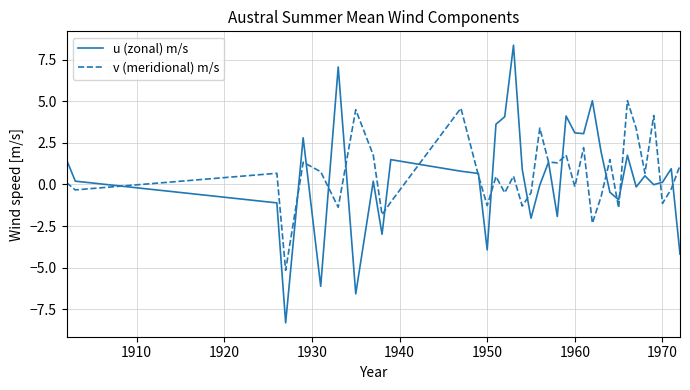

What is the greatest value displayed?

8.4